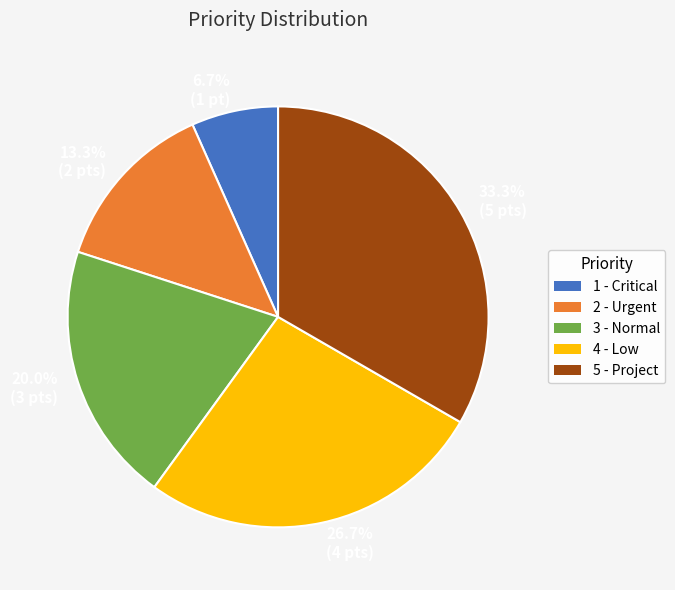

What percentage is the 4 - Low slice, to the nearest percent?

27%